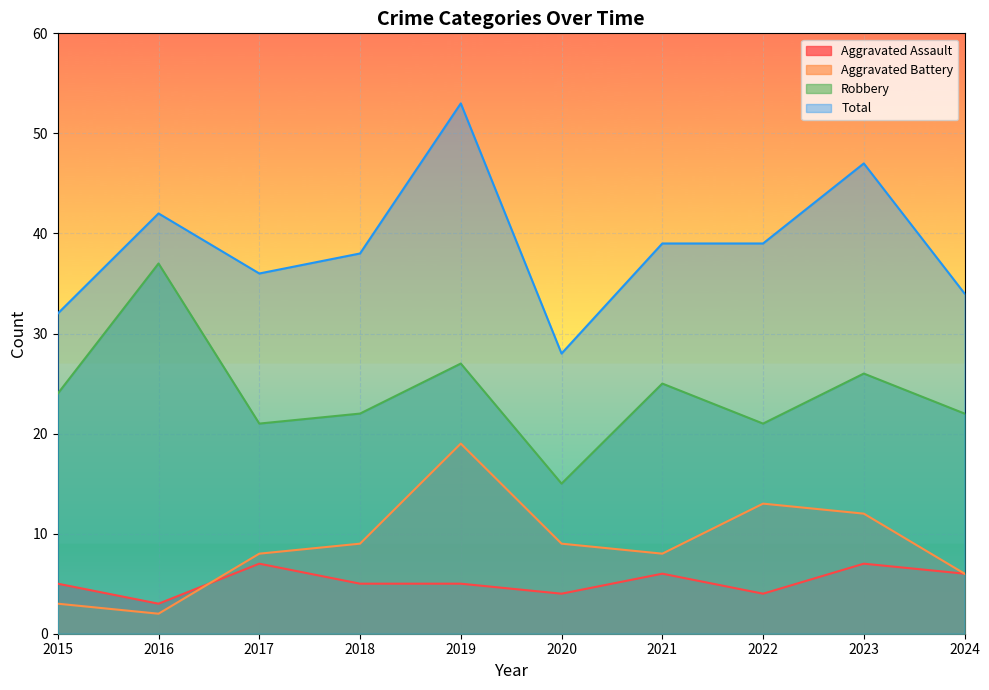

Rank the series by their maximum value, from highest to lowest.

Total, Robbery, Aggravated Battery, Aggravated Assault